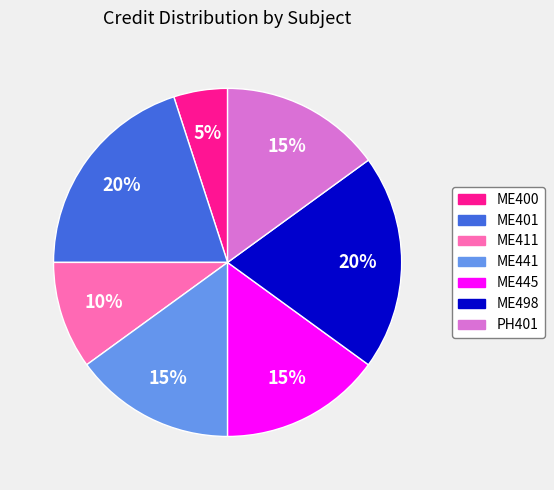

What is the smallest slice in the pie chart?

ME400